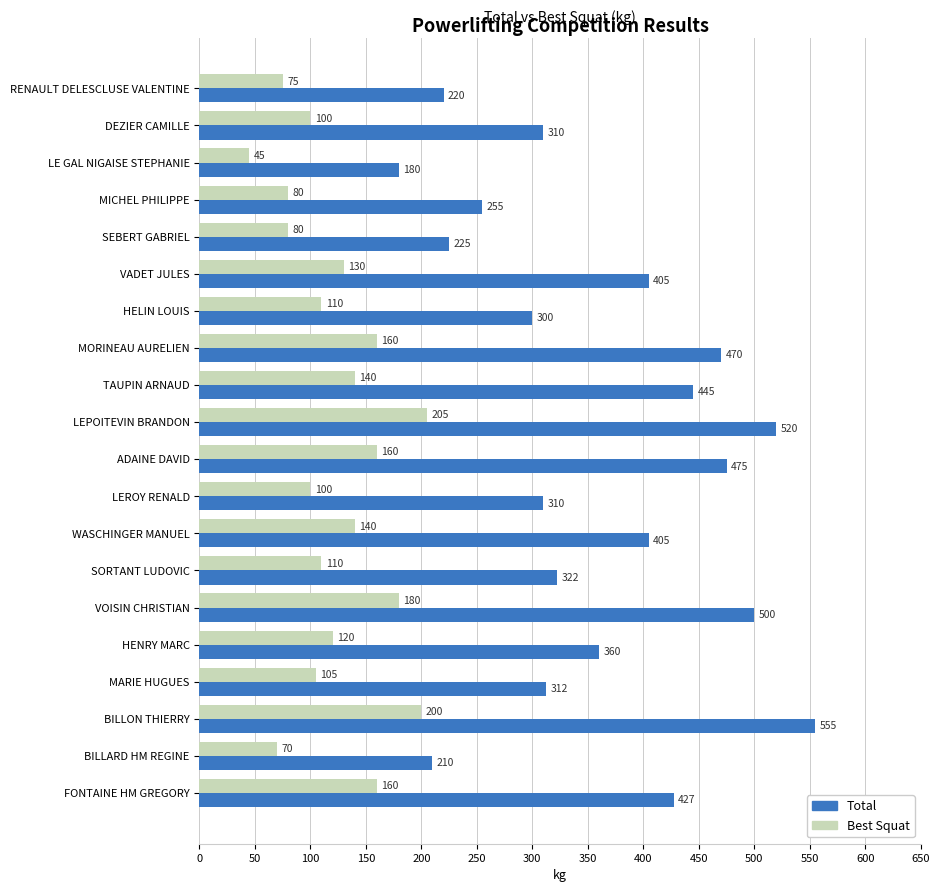

What is the difference between the maximum and minimum values in the Total series?

375.0